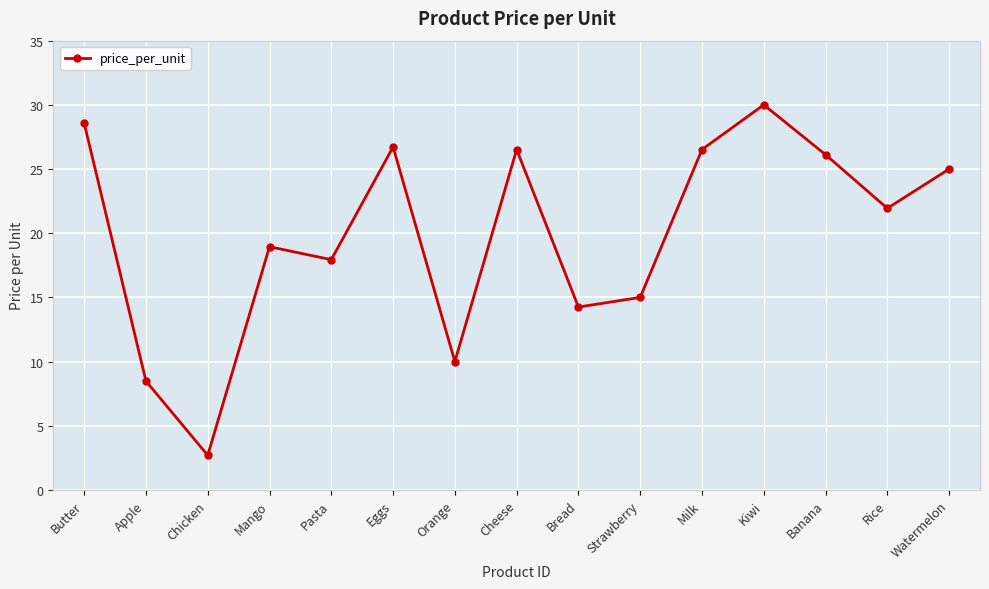

What is the change in value from Apple to Banana?

+17.6